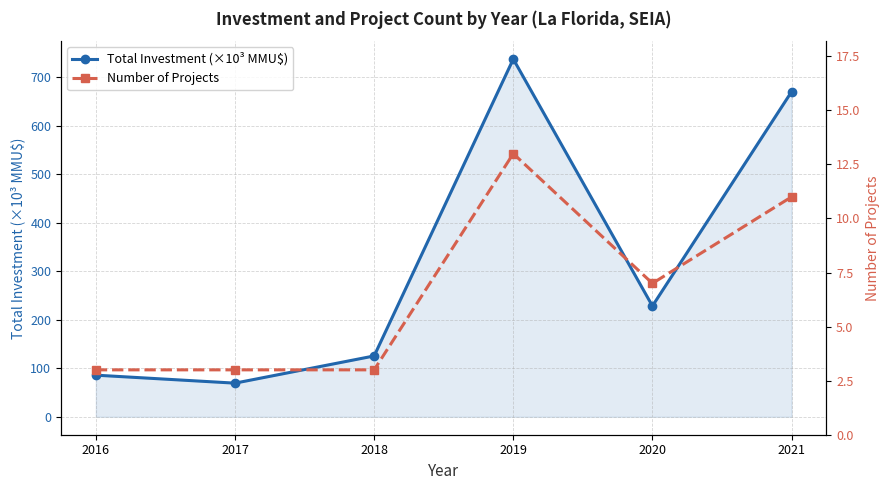

True or false: Total Investment (×10³ MMU$) has a value of 383.7 at 2020.

False